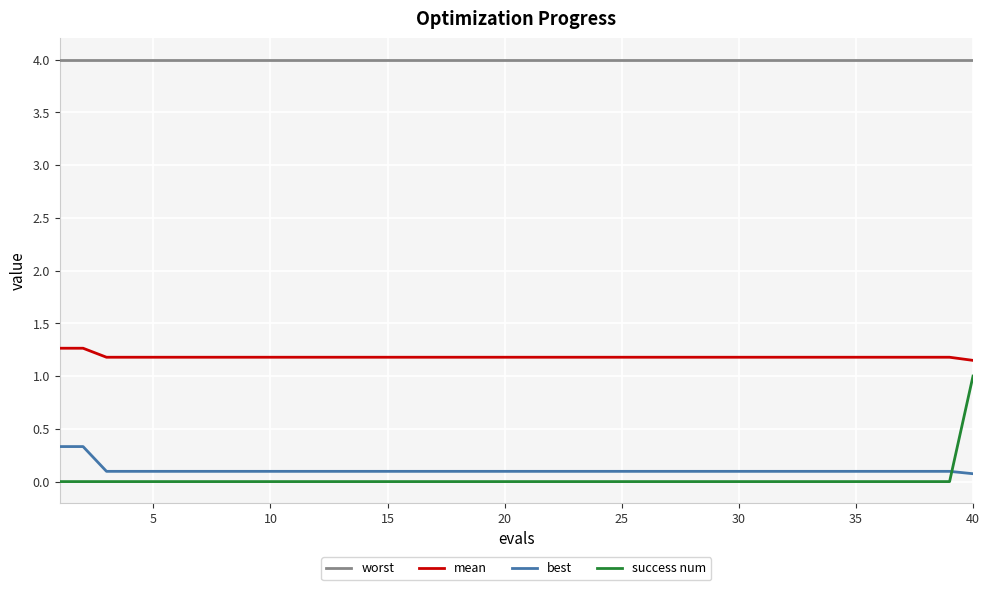

Which series has the largest total across all categories?

worst